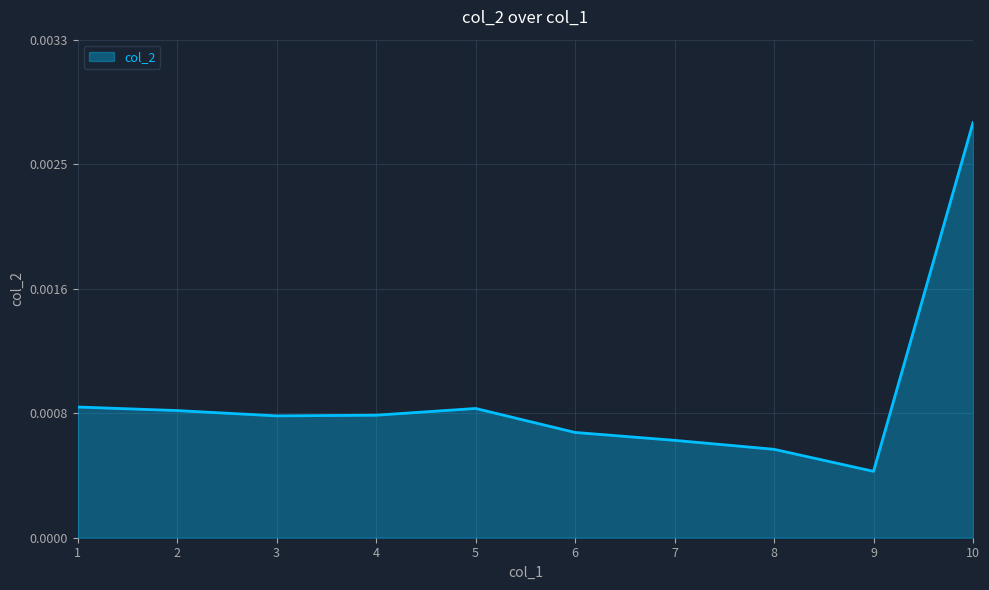

At which category does the data reach its first local valley?

3